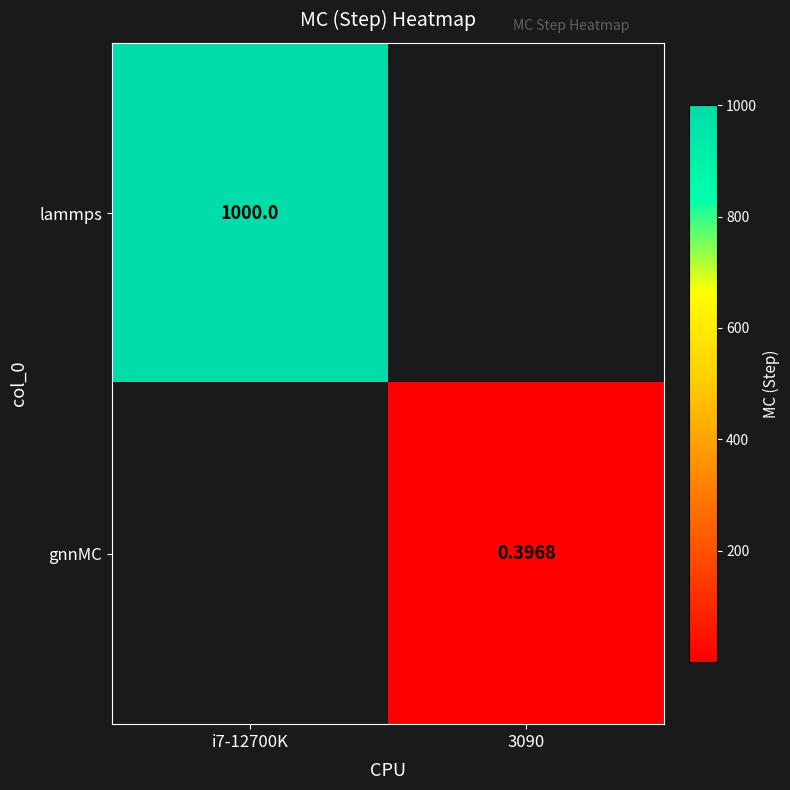

Count the number of categories in the chart.

2